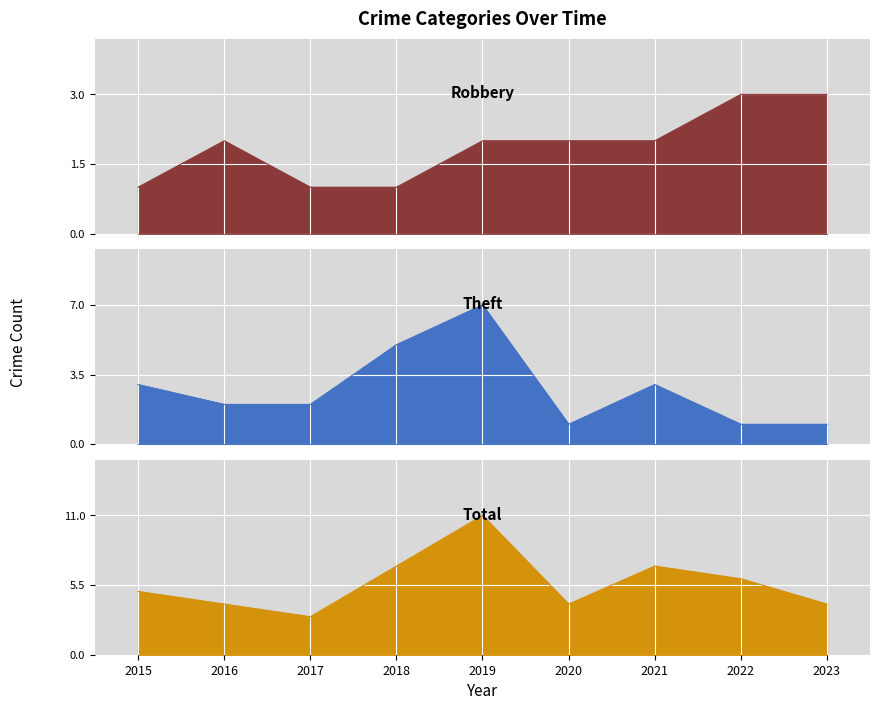

Count the Theft values in the range 1 to 3.

7